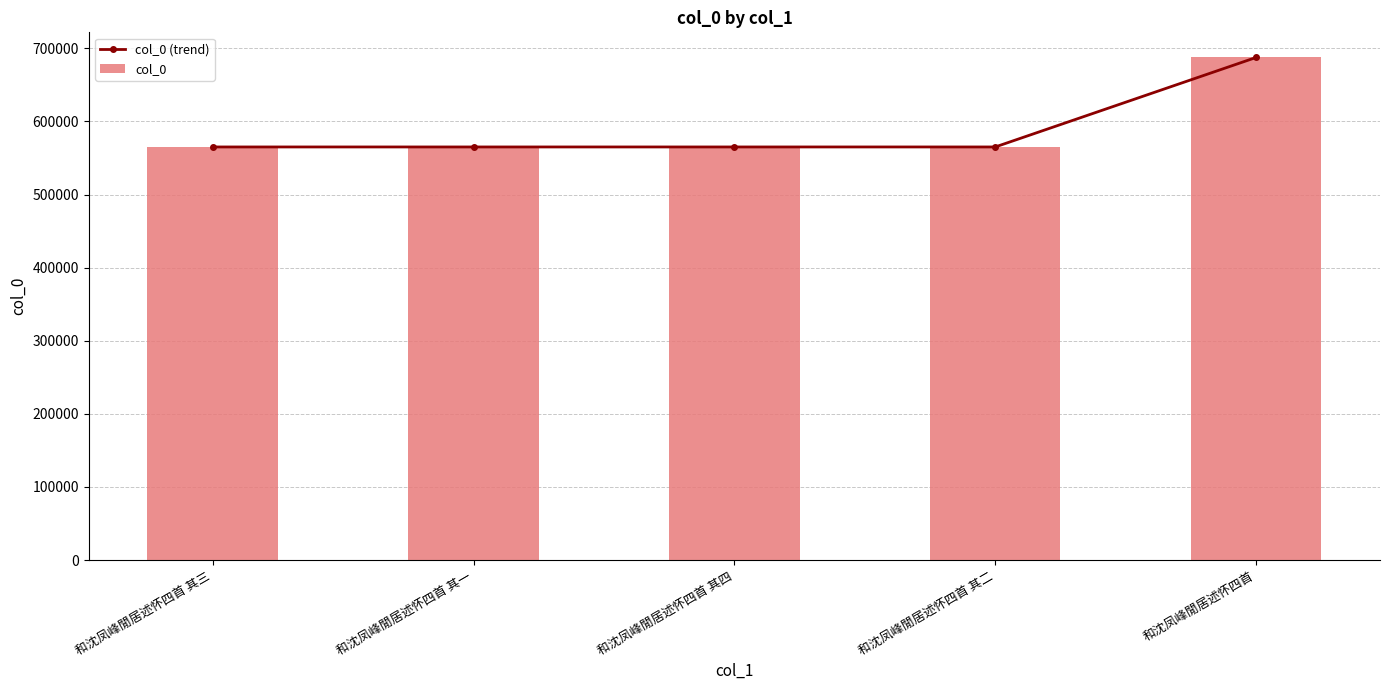

What is the difference between the maximum and minimum values in the col_0 (trend) series?

122409